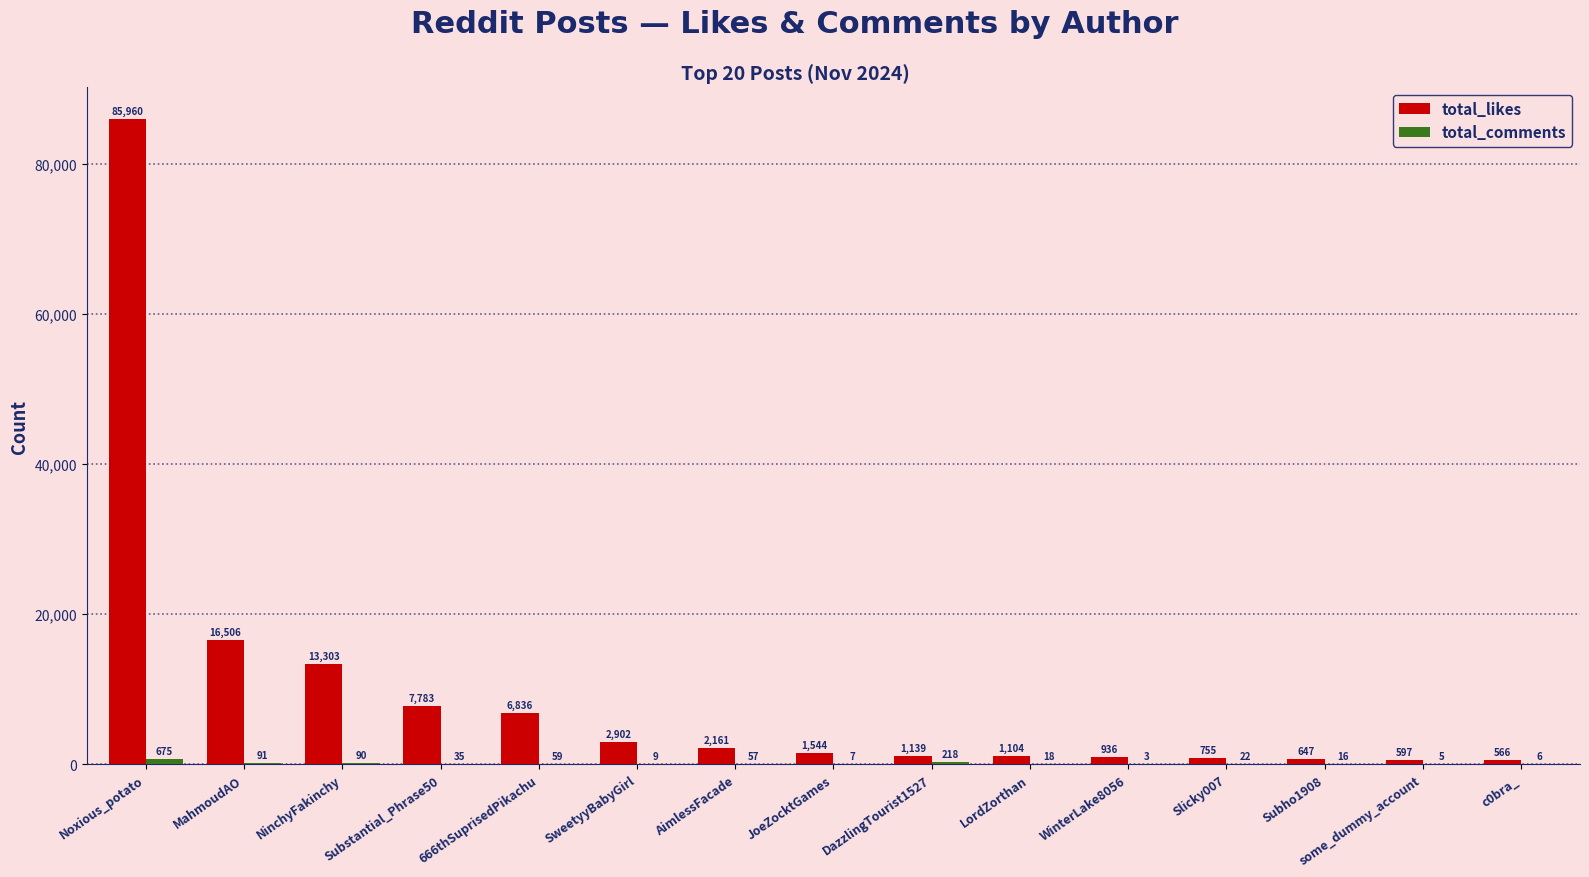

What is the greatest value displayed?

85960